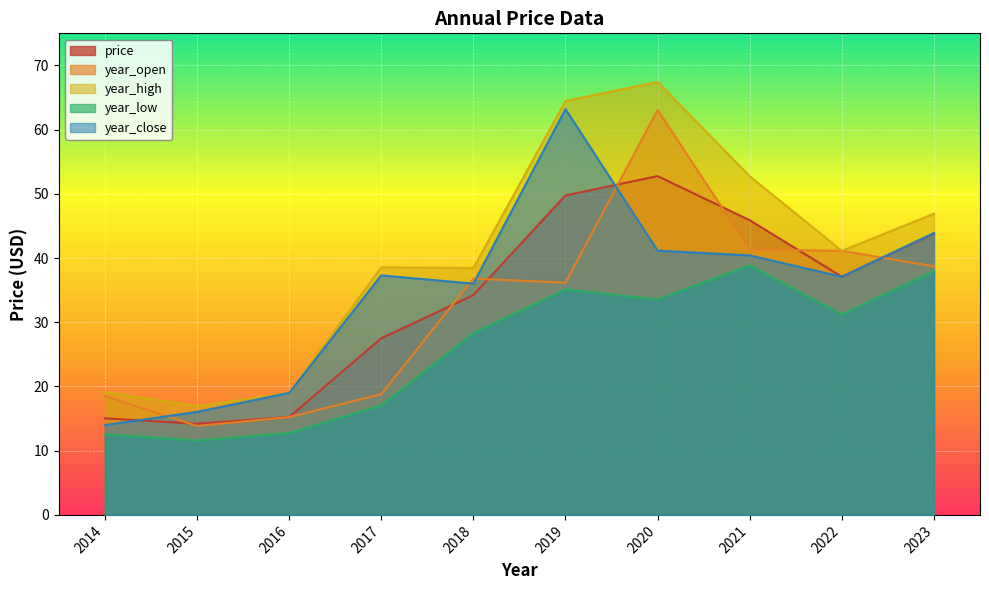

How many interior local peaks does the year_open series have?

2